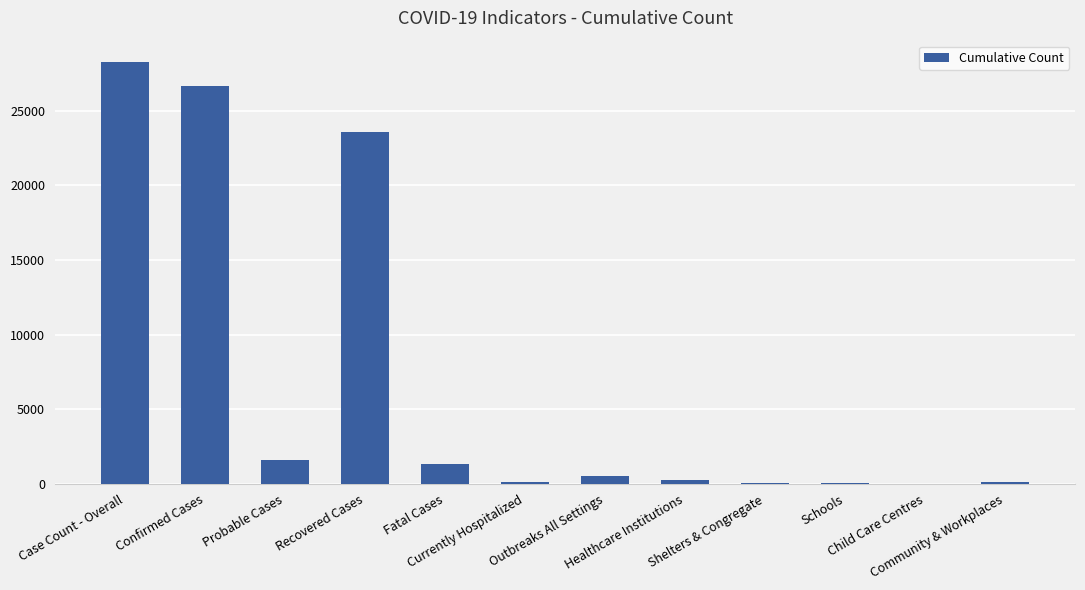

What is the greatest value displayed?

28284